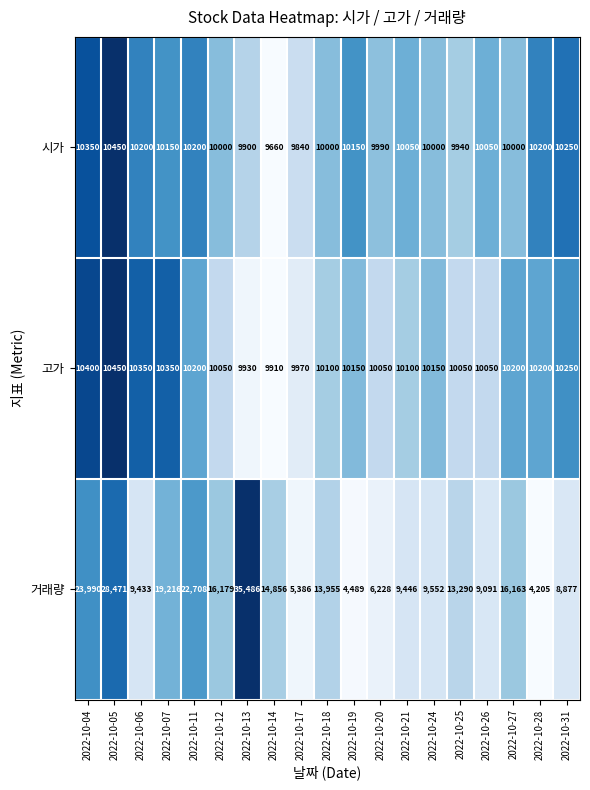

The value of 고가 at 2022-10-24 is 14072. True or false?

False